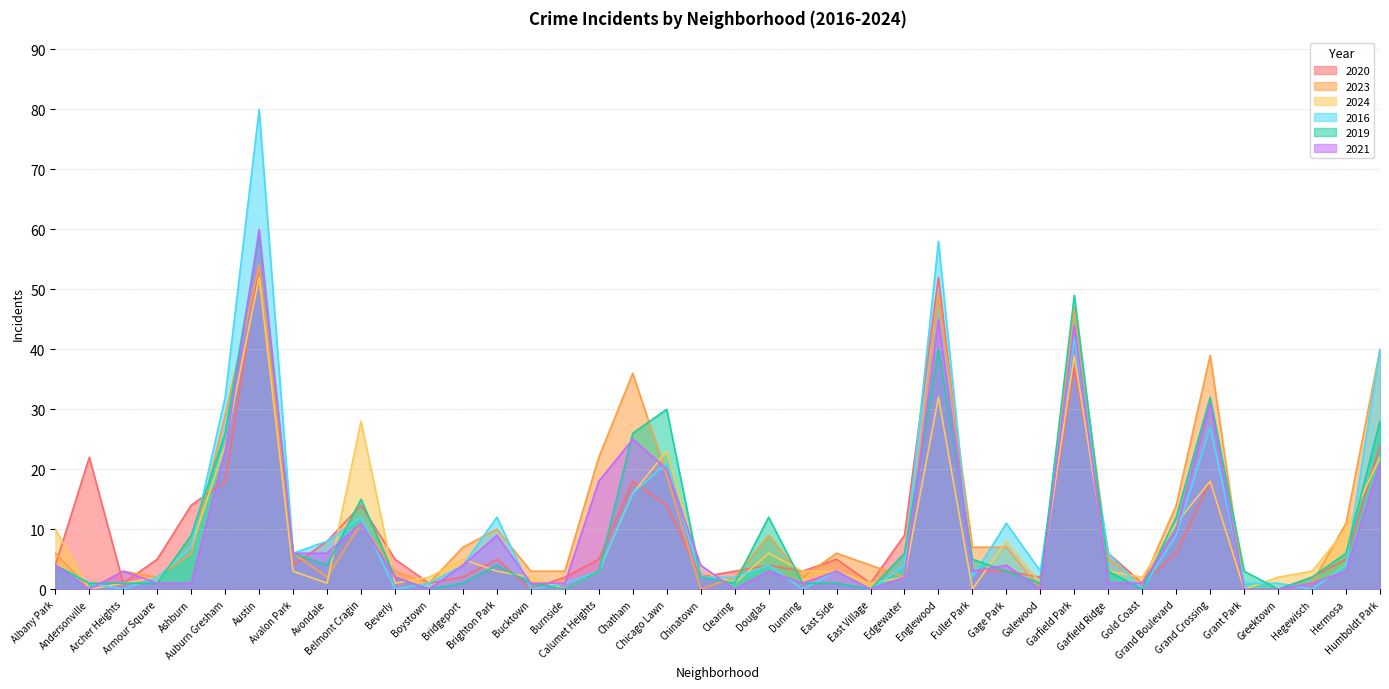

What is the value of the 2016 point at the 40th from the left?

40